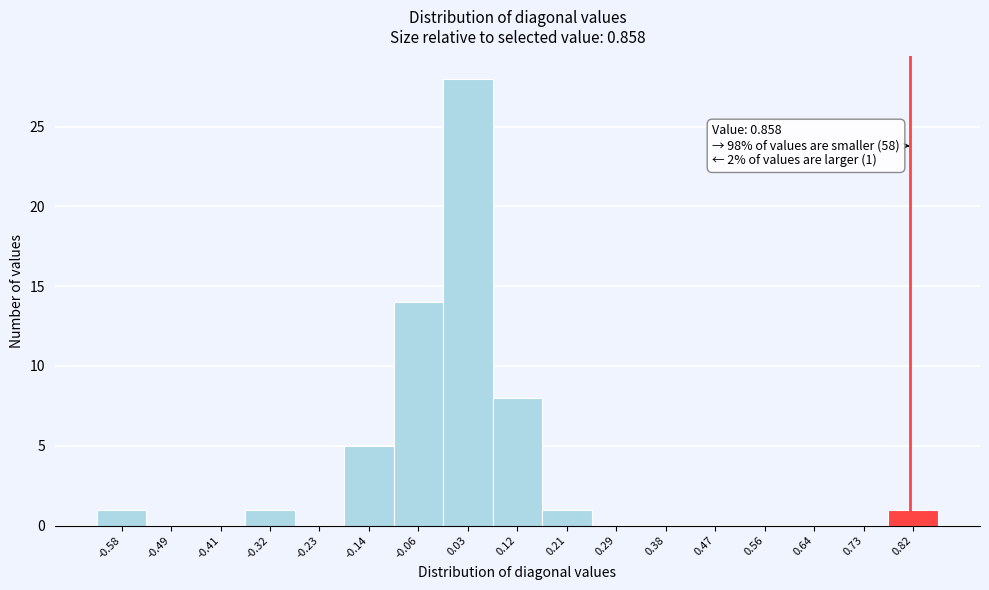

Reading right to left, extract all data points from this chart.

0.82=1	0.73=0	0.64=0	0.56=0	0.47=0	0.38=0	0.29=0	0.21=1	0.12=8	0.03=28	-0.06=14	-0.14=5	-0.23=0	-0.32=1	-0.41=0	-0.49=0	-0.58=1